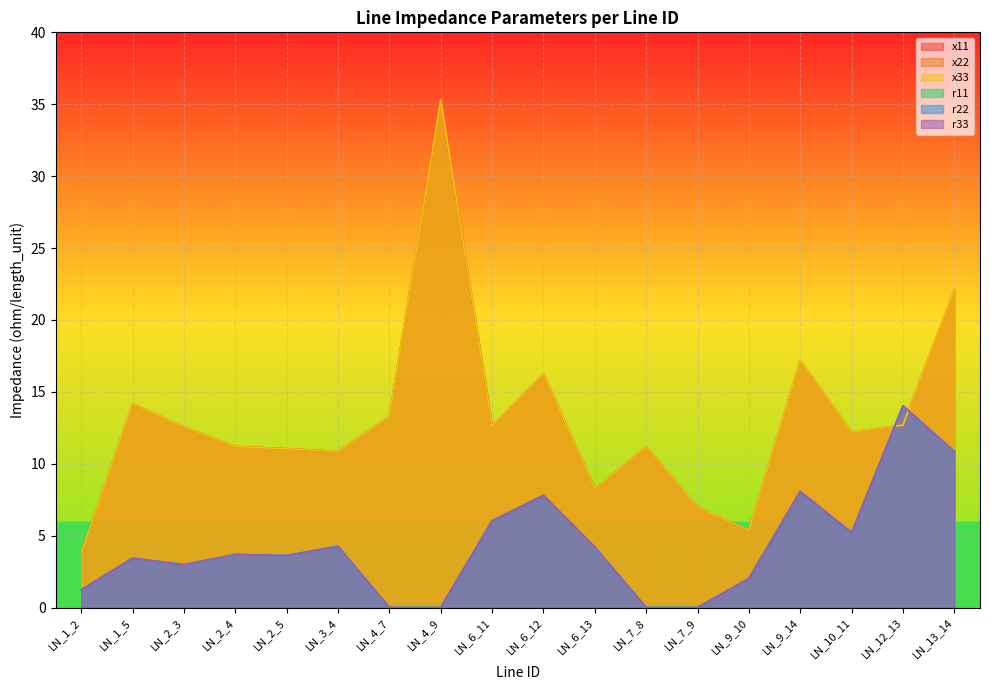

How many lines are shown in the chart?

6